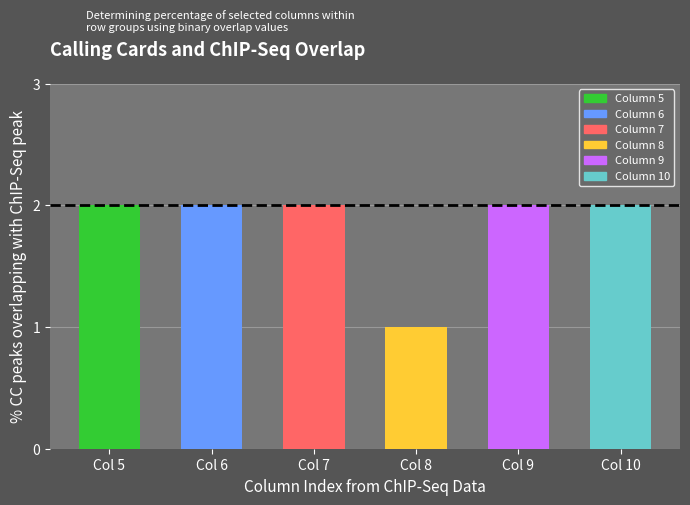

Which series has the largest total across all categories?

5